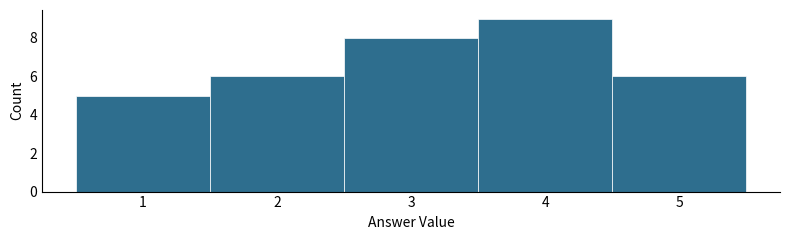

How tall is the bar that spans 1.5 to 2.5 on the x-axis? The values are not printed on the chart, so give them approximately, as read against the axis.

6